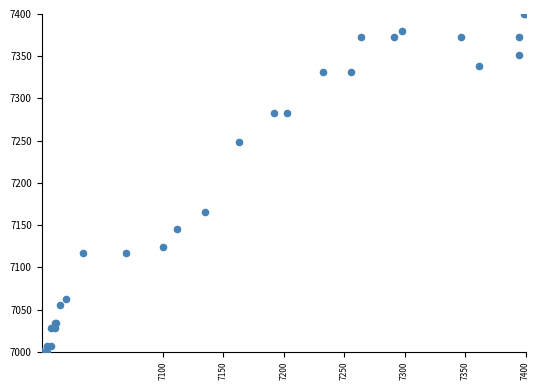

What Y value in the scatter plot is closest to 7200?

7165.5